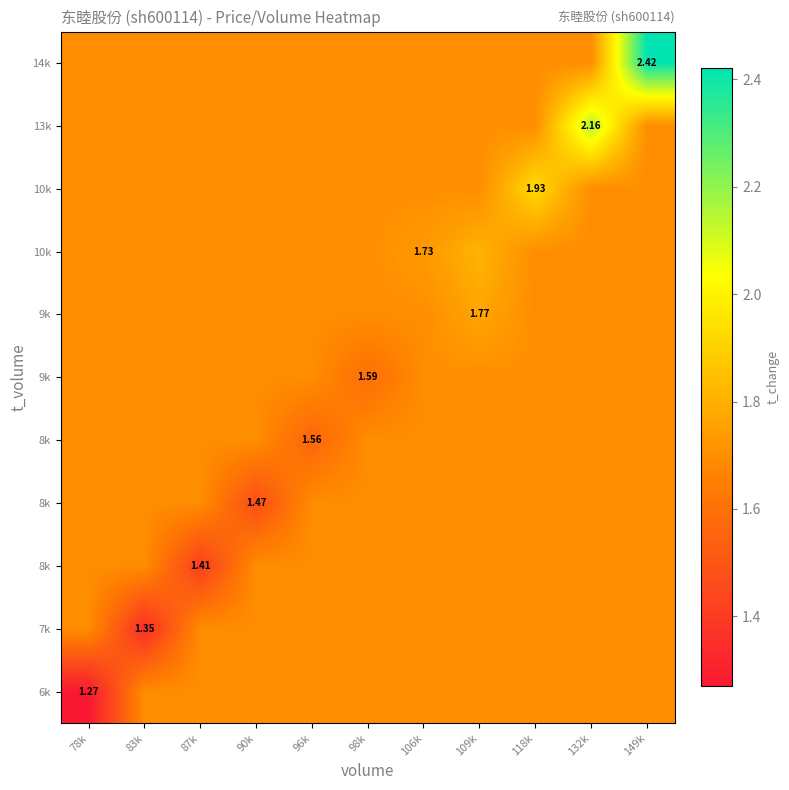

What is the spread (max minus min) of values at 118k?

0.2